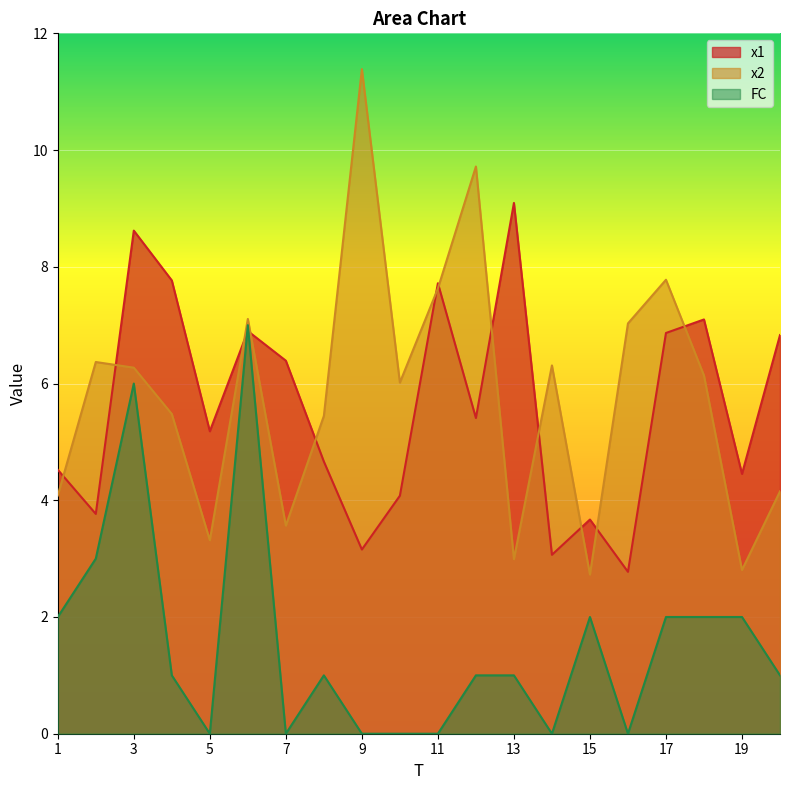

What is the sum of the x2 values at 3 and 8?

11.7